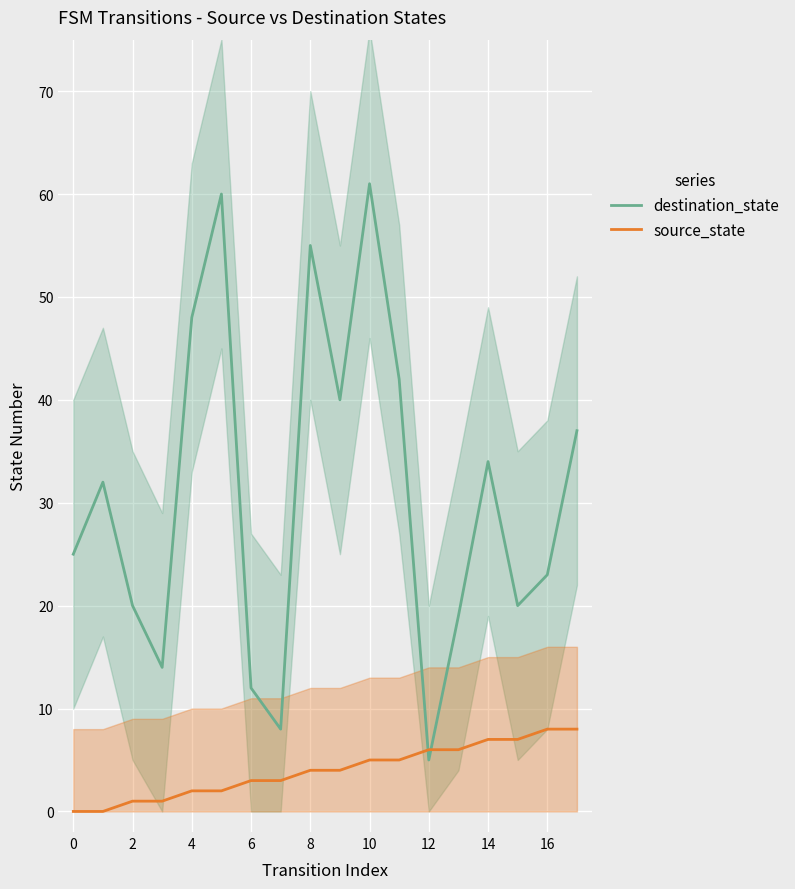

Is it true that source_state equals 5 at 10?

True